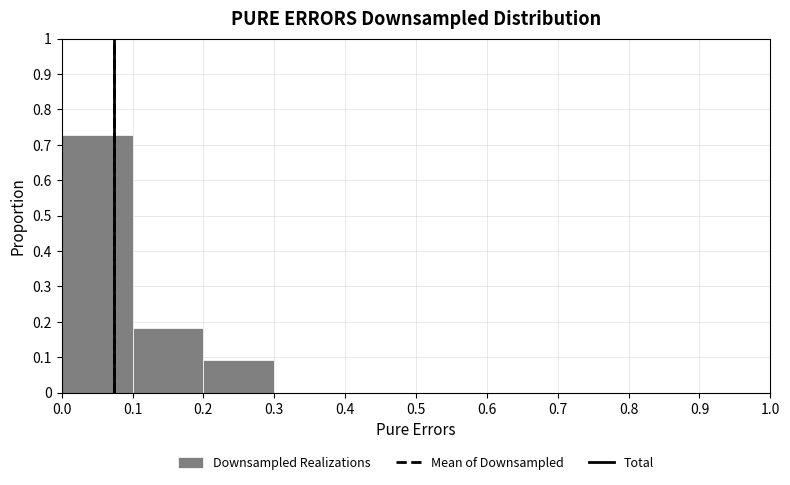

Reading left to right, list every bar in this chart as the range it spans on the x-axis followed by its height. The values are not printed on the chart, so give them approximately, as read against the axis.

0.0 to 0.1: 0.73
0.1 to 0.2: 0.18
0.2 to 0.3: 0.09
0.3 to 0.4: 0
0.4 to 0.5: 0
0.5 to 0.6: 0
0.6 to 0.7: 0
0.7 to 0.8: 0
0.8 to 0.9: 0
0.9 to 1.0: 0